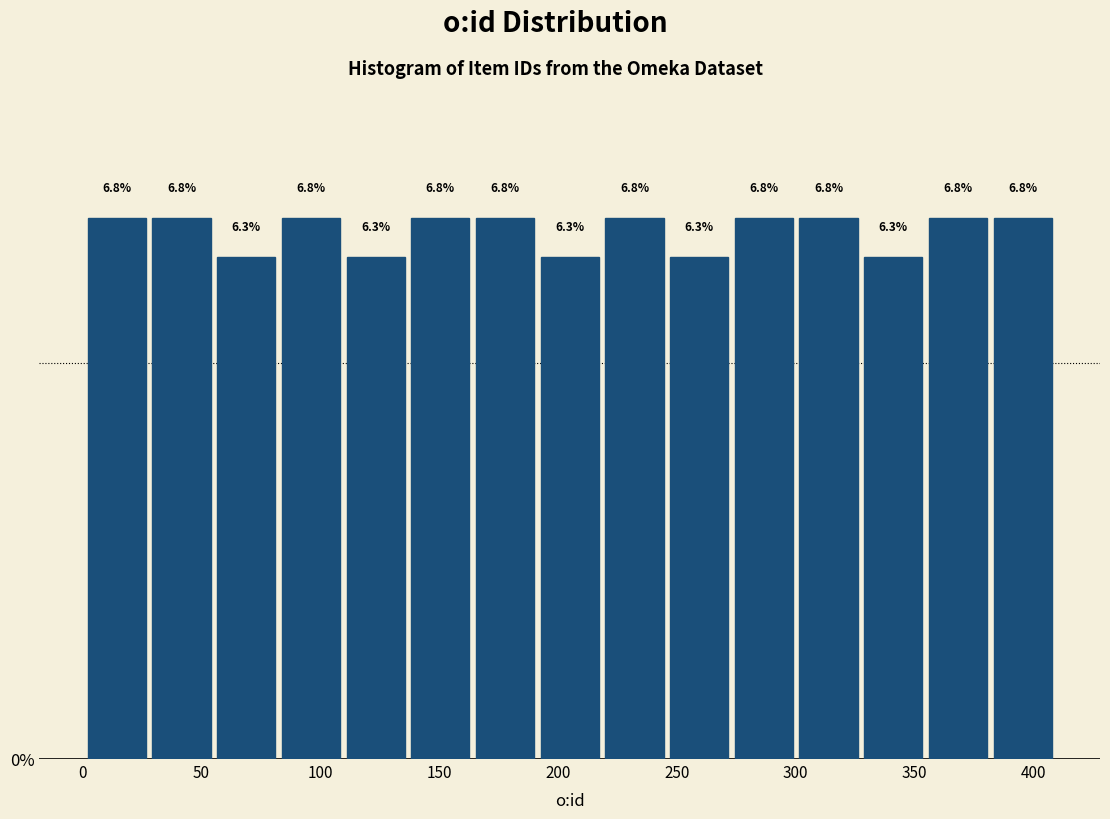

Reading left to right, transcribe this chart: for each bar, give the range it covers on the x-axis and its height. The bar edges are not printed on the chart, so give them approximately, as read against the axis.

0 to 30: 6.8
30 to 55: 6.8
55 to 85: 6.3
85 to 110: 6.8
110 to 135: 6.3
135 to 165: 6.8
165 to 190: 6.8
190 to 220: 6.3
220 to 245: 6.8
245 to 275: 6.3
275 to 300: 6.8
300 to 325: 6.8
325 to 355: 6.3
355 to 380: 6.8
380 to 410: 6.8